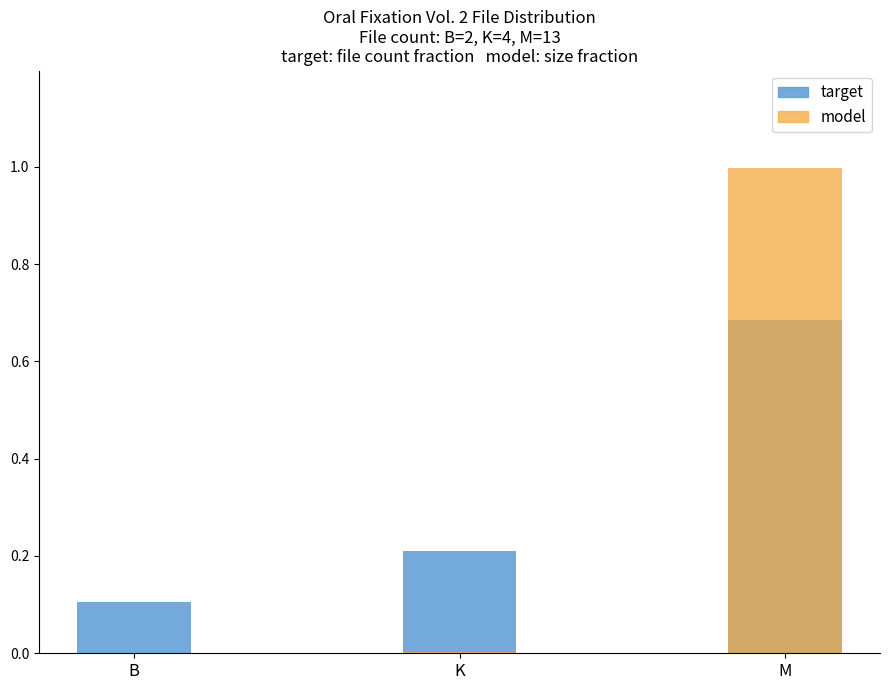

Is it true that model (size fraction) equals 0.0 at B?

False